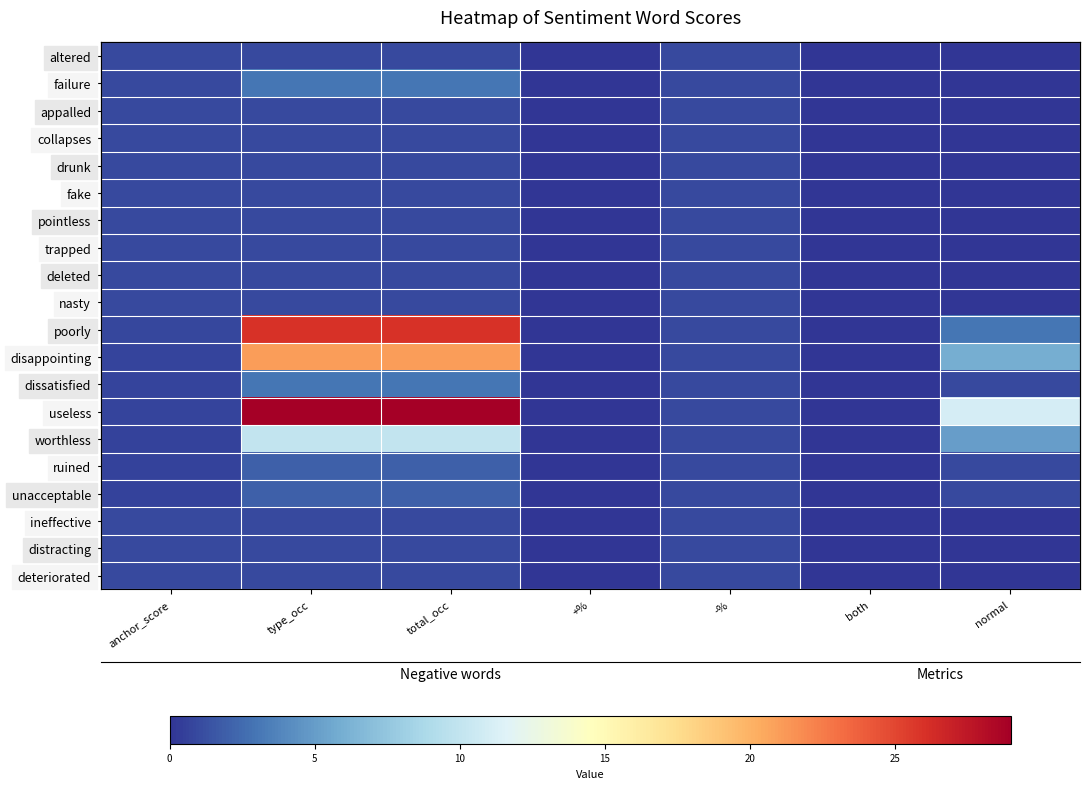

Where does the useless series first go above 1?

type_occ